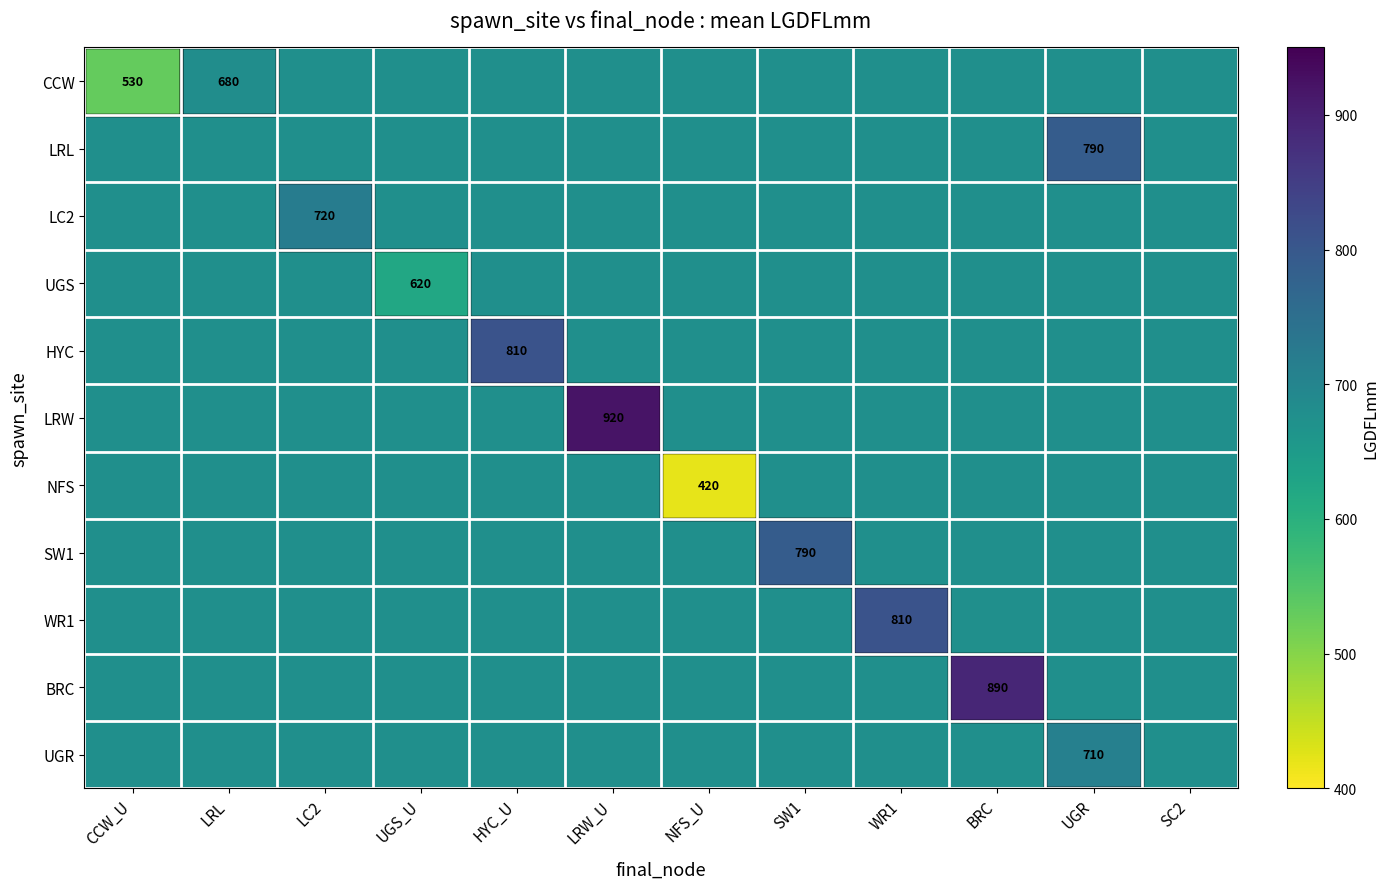

The value of LC2 at UGS_U is 675. True or false?

True